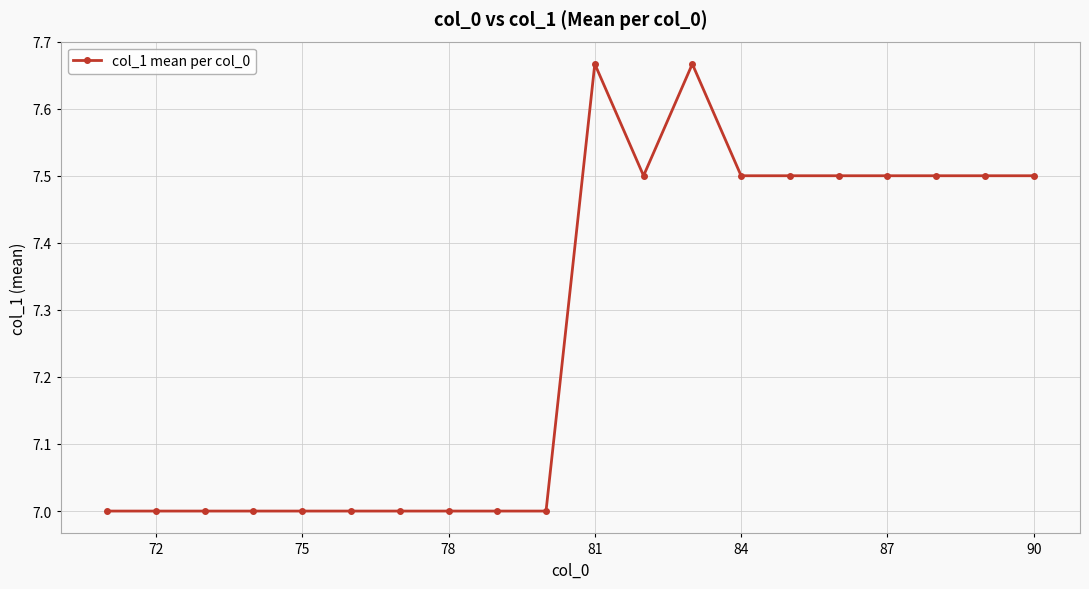

What is the smallest value displayed?

7.0